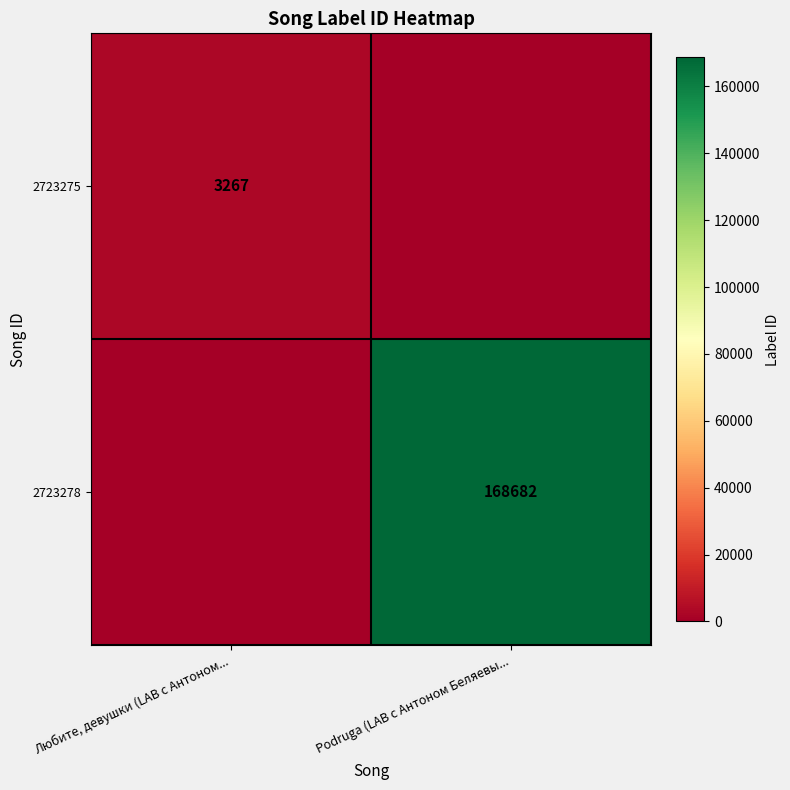

True or false: 2723275 has a value of 3267 at Любите, девушки (LAB с Антоном....

True